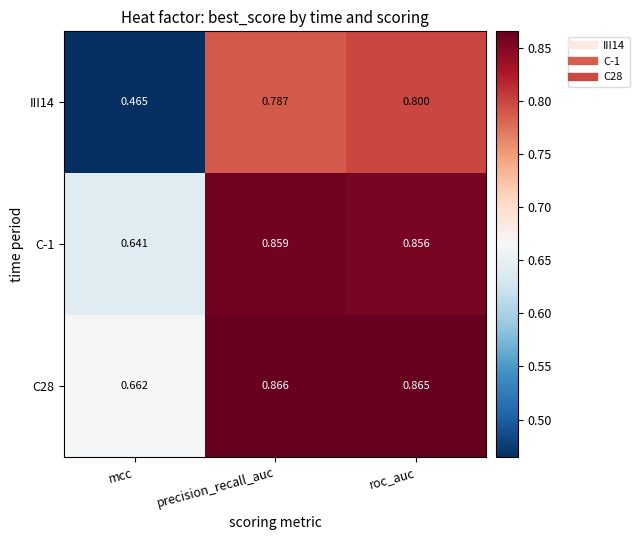

What is the total value across all series at roc_auc?

2.5